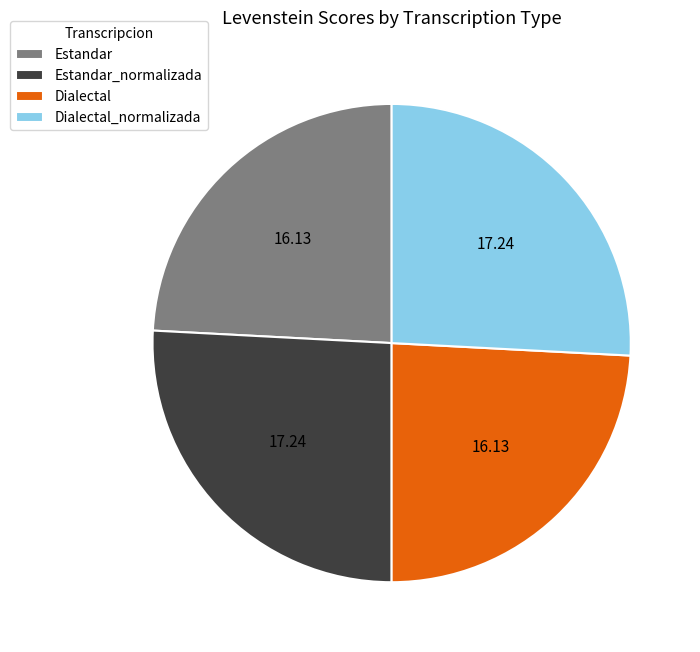

Between Estandar and Estandar_normalizada, which is larger?

Estandar_normalizada